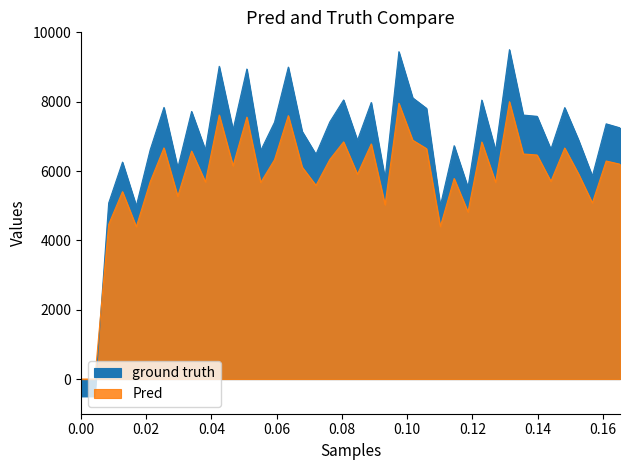

Does the chart have visible grid lines?

No